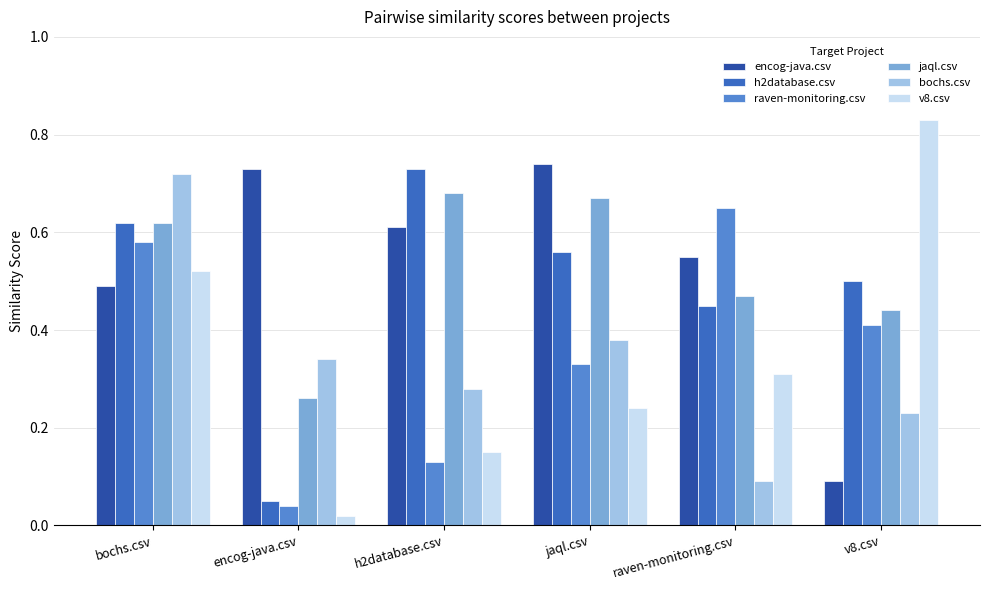

The jaql.csv series shows 1.1 at jaql.csv. True or false?

False